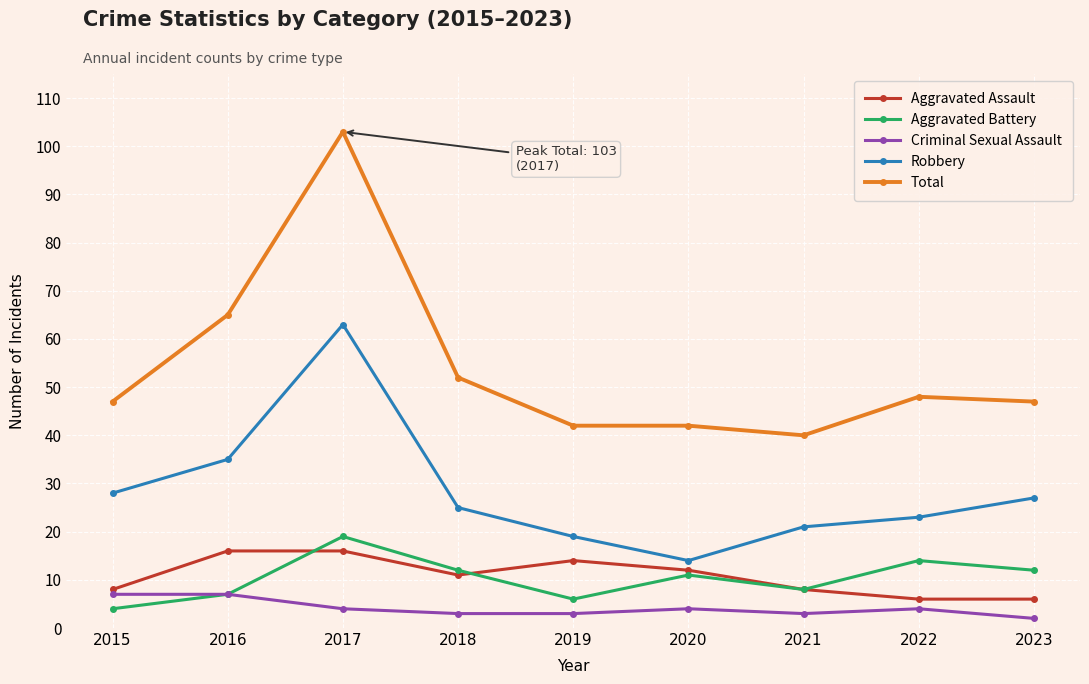

Reading left to right, extract all data points from this chart.

Aggravated Assault: 2015=8	2016=16	2017=16	2018=11	2019=14	2020=12	2021=8	2022=6	2023=6
Aggravated Battery: 2015=4	2016=7	2017=19	2018=12	2019=6	2020=11	2021=8	2022=14	2023=12
Criminal Sexual Assault: 2015=7	2016=7	2017=4	2018=3	2019=3	2020=4	2021=3	2022=4	2023=2
Robbery: 2015=28	2016=35	2017=63	2018=25	2019=19	2020=14	2021=21	2022=23	2023=27
Total: 2015=47	2016=65	2017=103	2018=52	2019=42	2020=42	2021=40	2022=48	2023=47